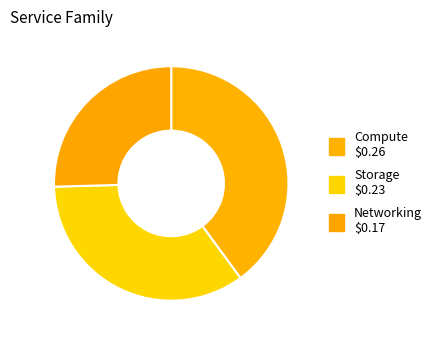

How many slices are in this pie chart?

3